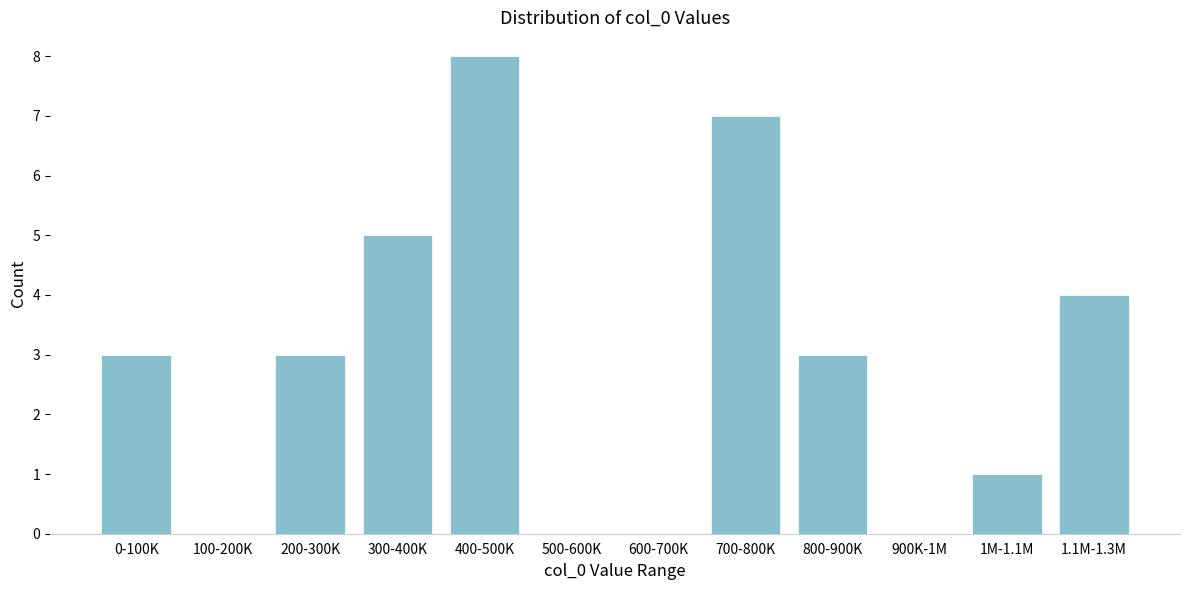

Reading left to right, extract all data points from this chart.

0-100K=3	100-200K=0	200-300K=3	300-400K=5	400-500K=8	500-600K=0	600-700K=0	700-800K=7	800-900K=3	900K-1M=0	1M-1.1M=1	1.1M-1.3M=4